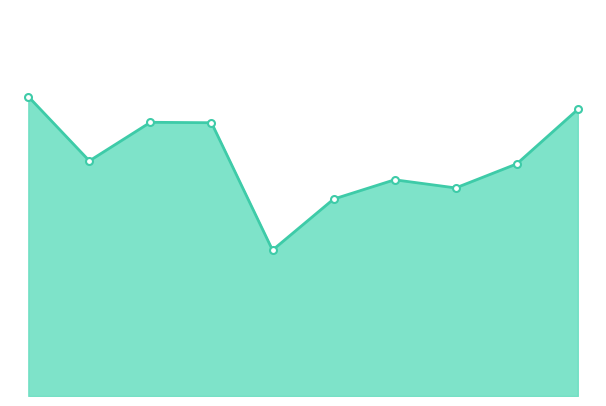

Is this an area chart (filled region under the line)?

Yes